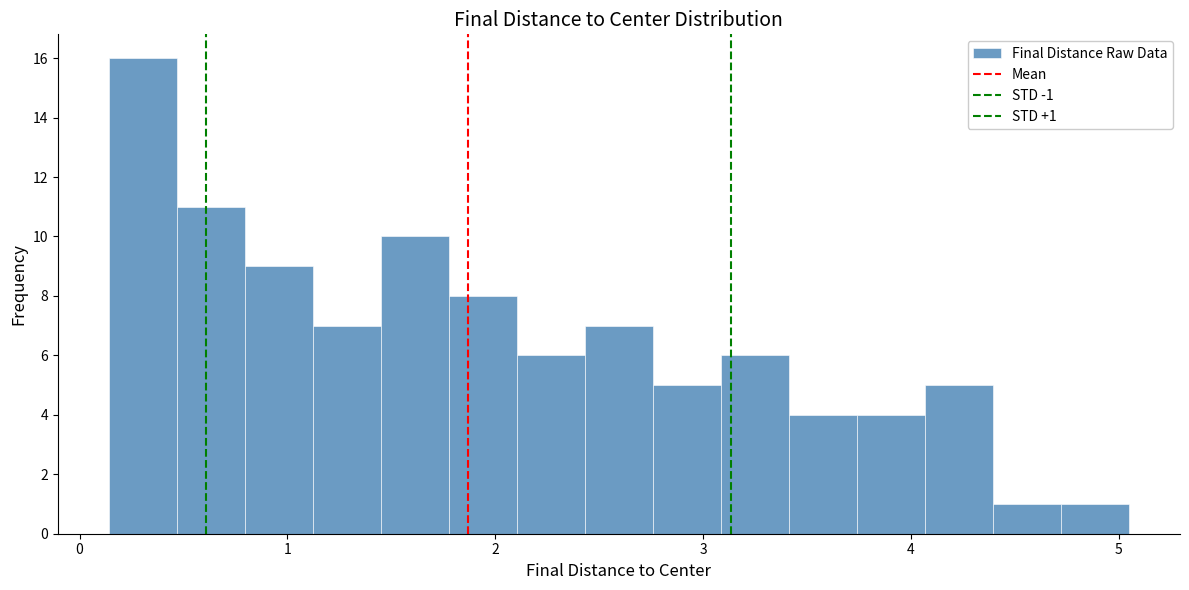

Around what value on the x-axis is the tallest bar? Give the approximate position of its centre, as read against the axis.

0.3